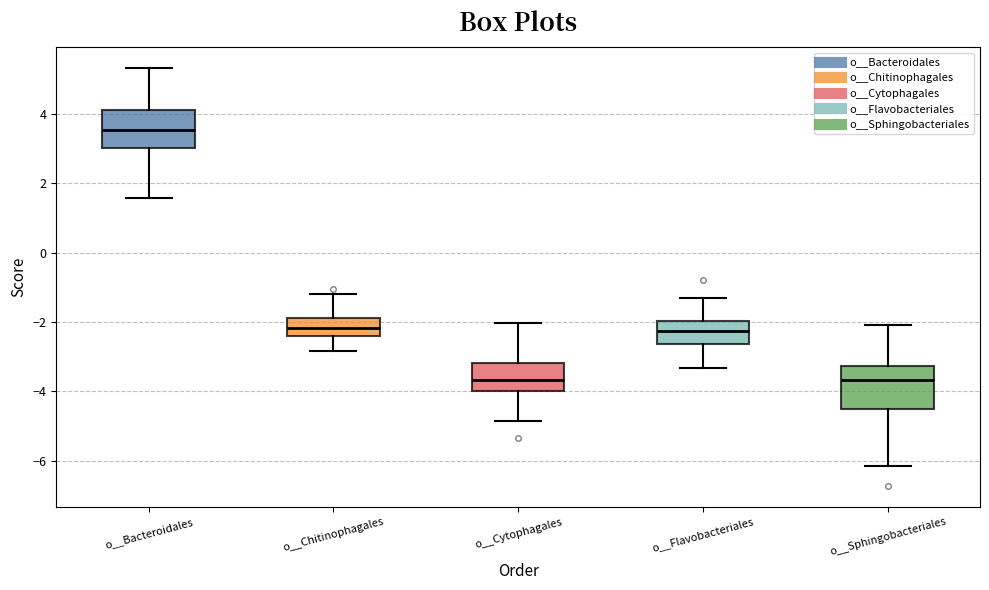

Reading left to right, transcribe this box plot: for each box, give where its median line is, the range the box spans, and where its two whiskers end, as read against the y-axis. The values are not printed on the chart, so give them approximately, as read against the axis.

o__Bacteroidales: median 3.6, box 3.0 to 4.2, whiskers 1.6 to 5.4
o__Chitinophagales: median -2.2, box -2.4 to -1.8, whiskers -2.8 to -1.2
o__Cytophagales: median -3.6, box -4.0 to -3.2, whiskers -4.8 to -2.0
o__Flavobacteriales: median -2.2, box -2.6 to -2.0, whiskers -3.4 to -1.4
o__Sphingobacteriales: median -3.6, box -4.4 to -3.2, whiskers -6.2 to -2.0